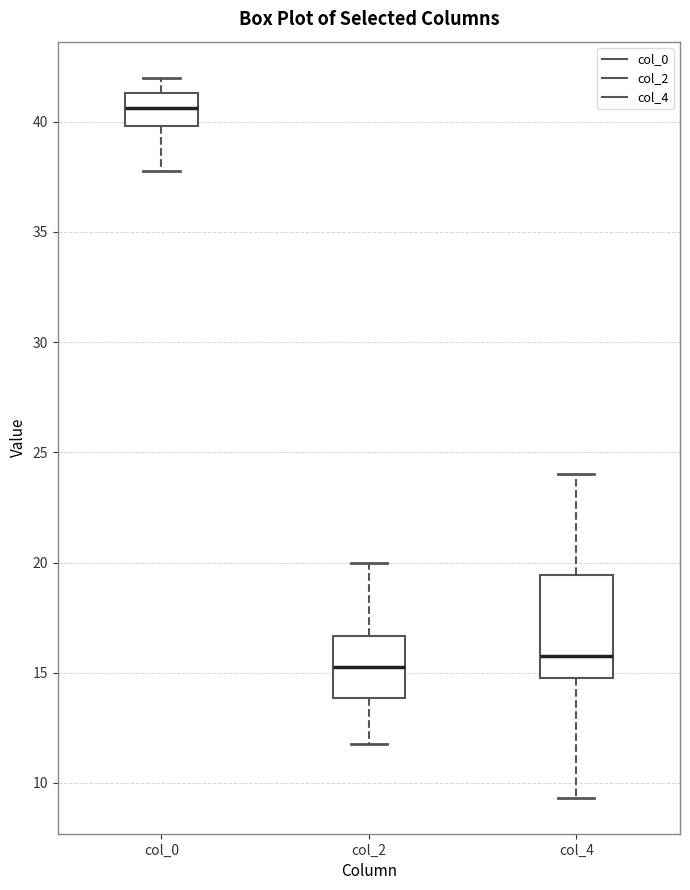

Where is the upper edge of the box for col_2 on the y-axis? The values are not printed on the chart, so give them approximately, as read against the axis.

16.5